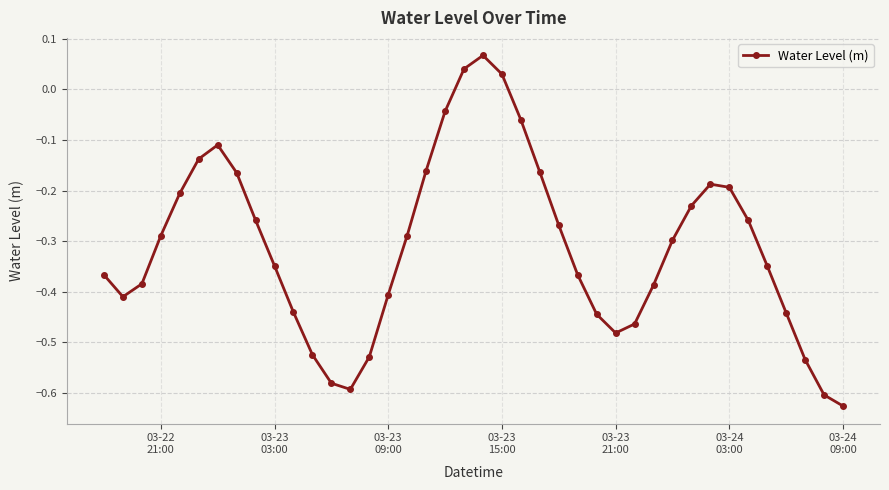

How many series are shown in this chart?

1